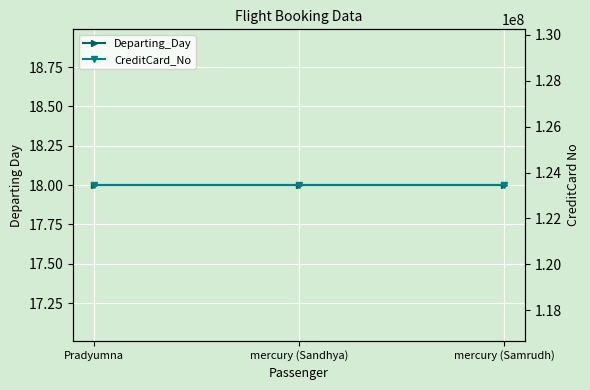

The CreditCard_No series shows 123456789 at mercury (Sandhya). True or false?

True